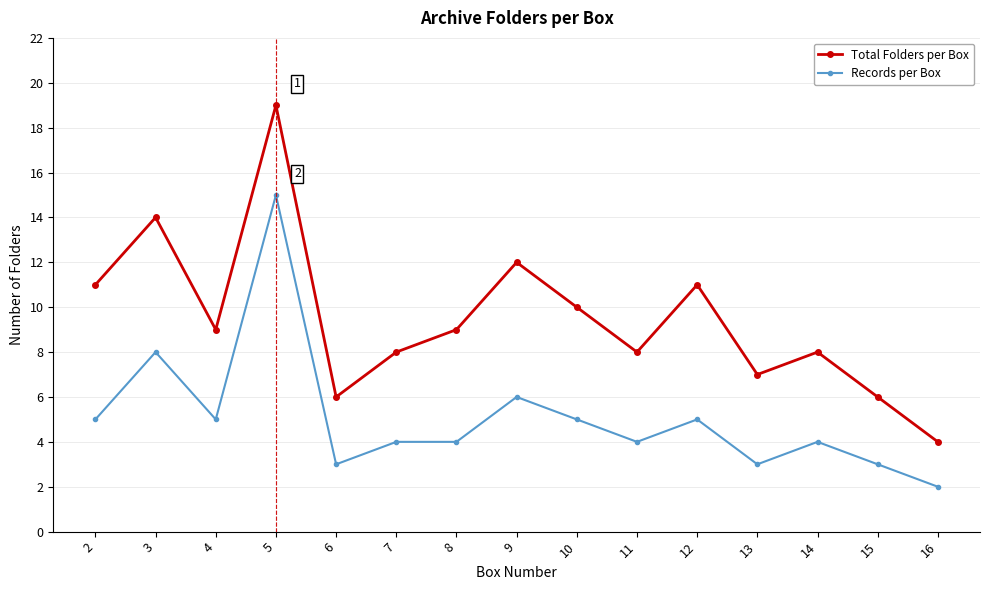

What is the value of the Records per Box point at the 14th from the left?

3